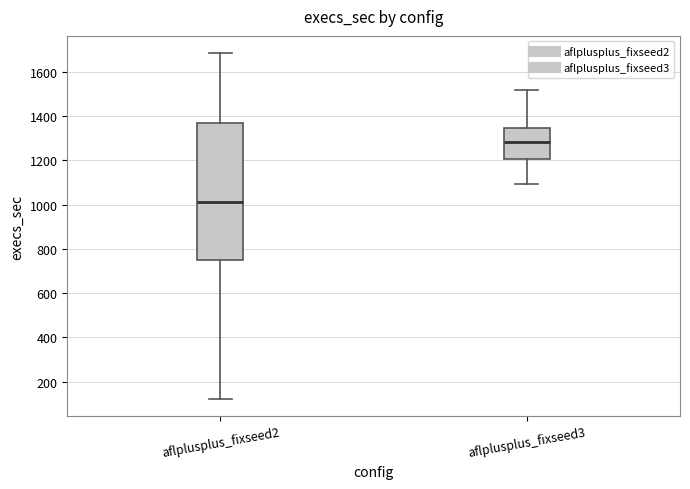

Which box has the lowest median line?

aflplusplus_fixseed2